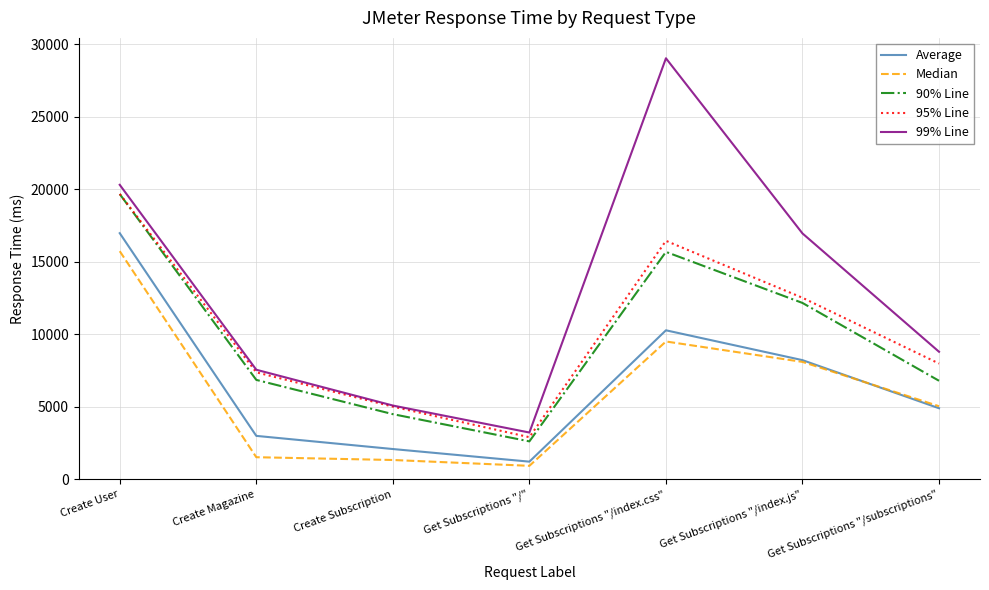

Does the chart have visible grid lines?

Yes